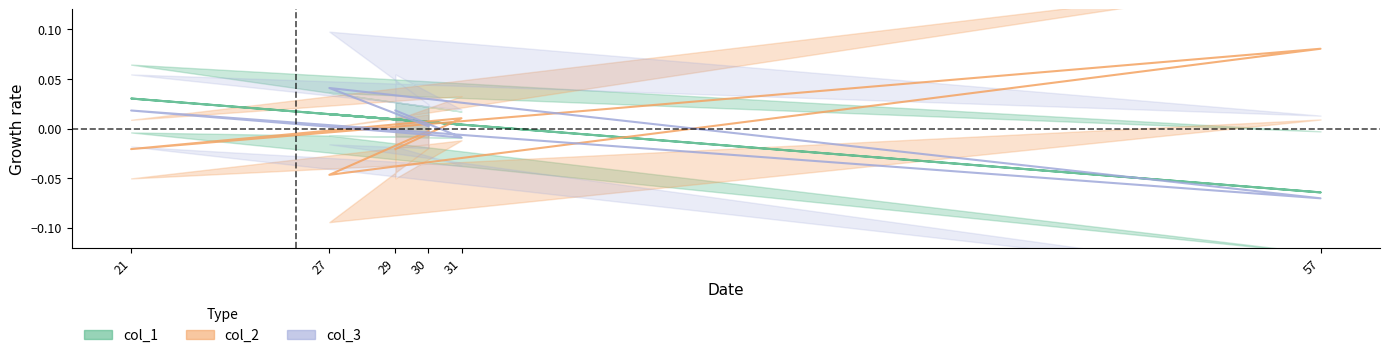

Reading left to right, extract all data points from this chart.

col_1: 30=0.0	27=0.0	57=-0.1	21=0.0	31=0.0	29=0.0
col_2: 30=-0.0	27=-0.0	57=0.1	21=-0.0	31=0.0	29=-0.0
col_3: 30=0.0	27=0.0	57=-0.1	21=0.0	31=-0.0	29=0.0